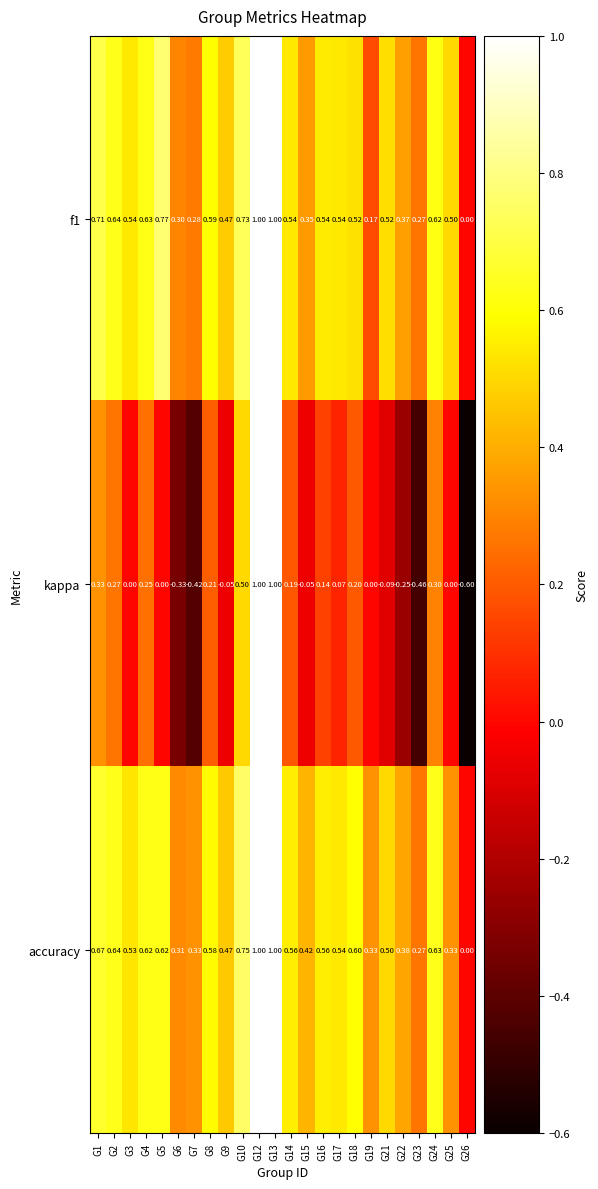

Is the value of f1 at G26 greater than the value of kappa at G21?

Yes